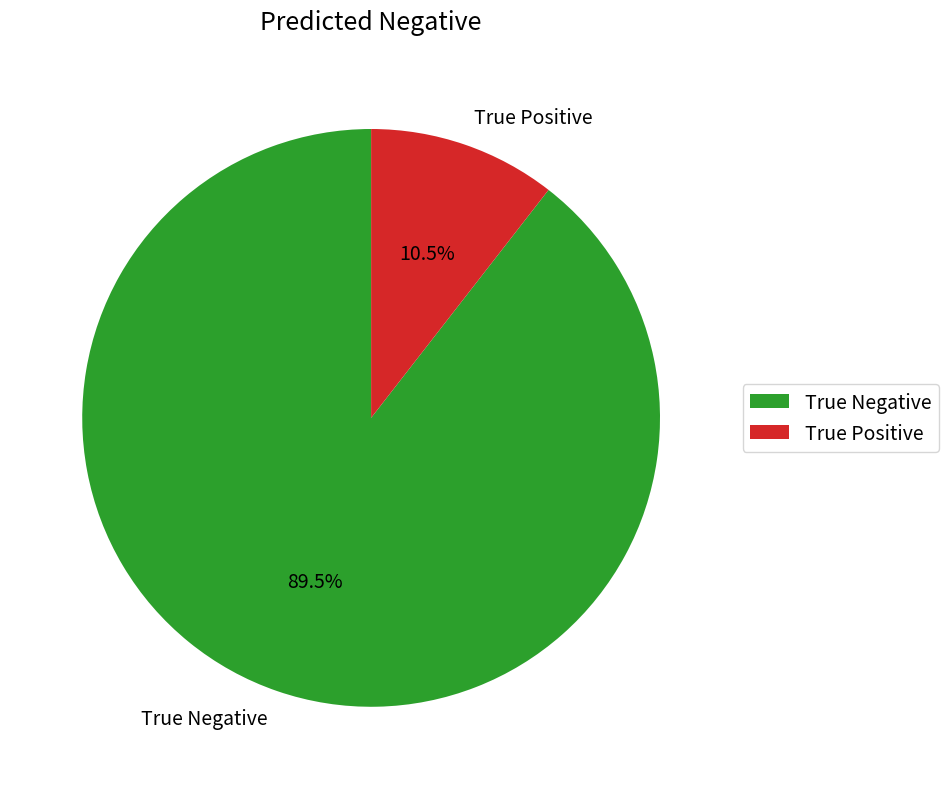

Which slice is the largest?

True Negative